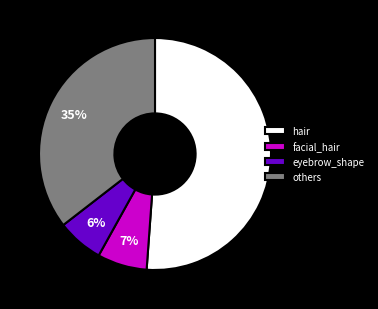

What percentage is the eyebrow_shape slice, to the nearest percent?

6%